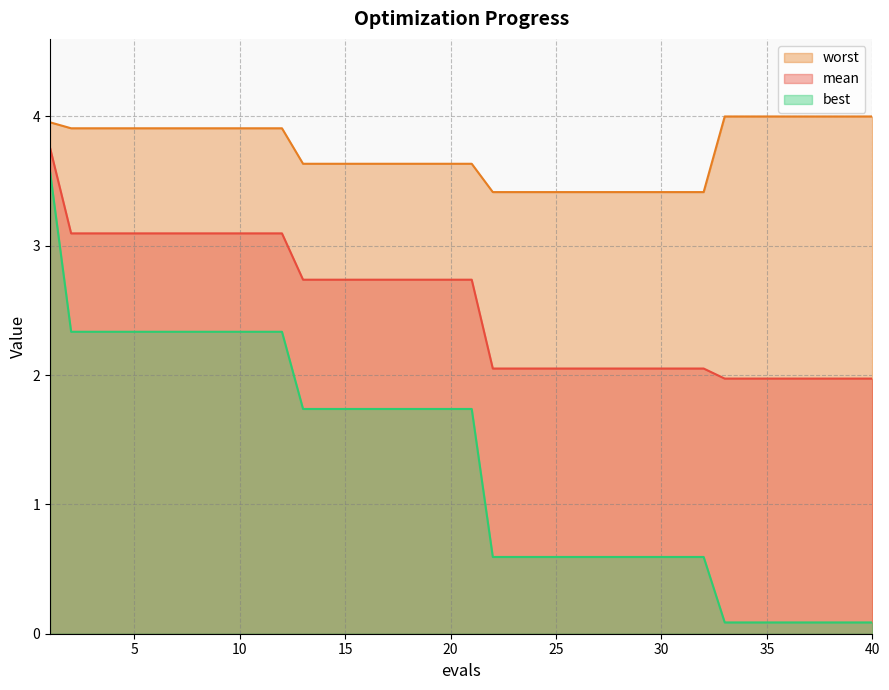

What is the average value of the worst series?

3.7